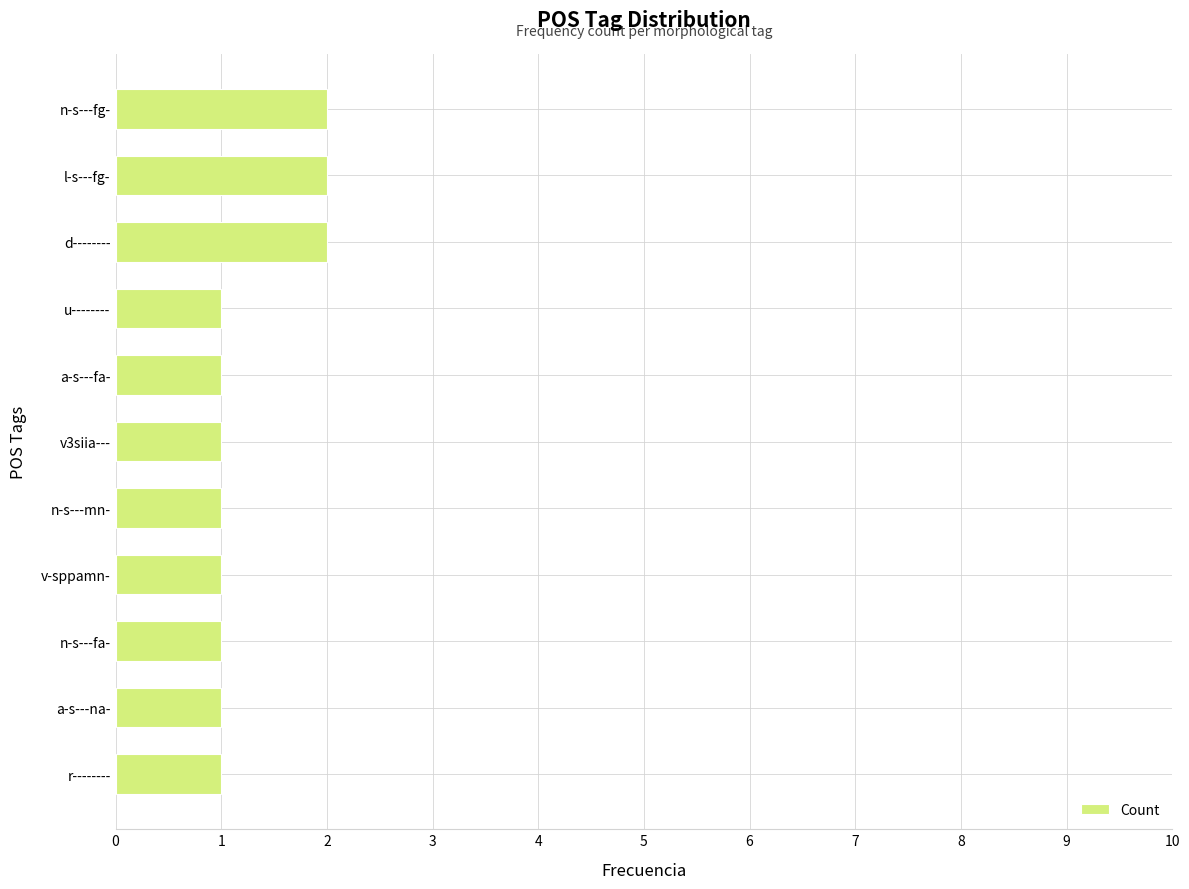

What is the change in value from n-s---fa- to n-s---fg-?

+1